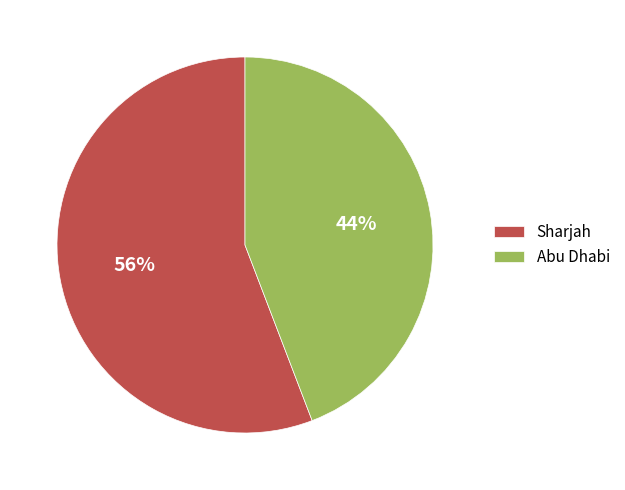

To the nearest percent, what is the difference between the Sharjah and Abu Dhabi slice percentages?

12%